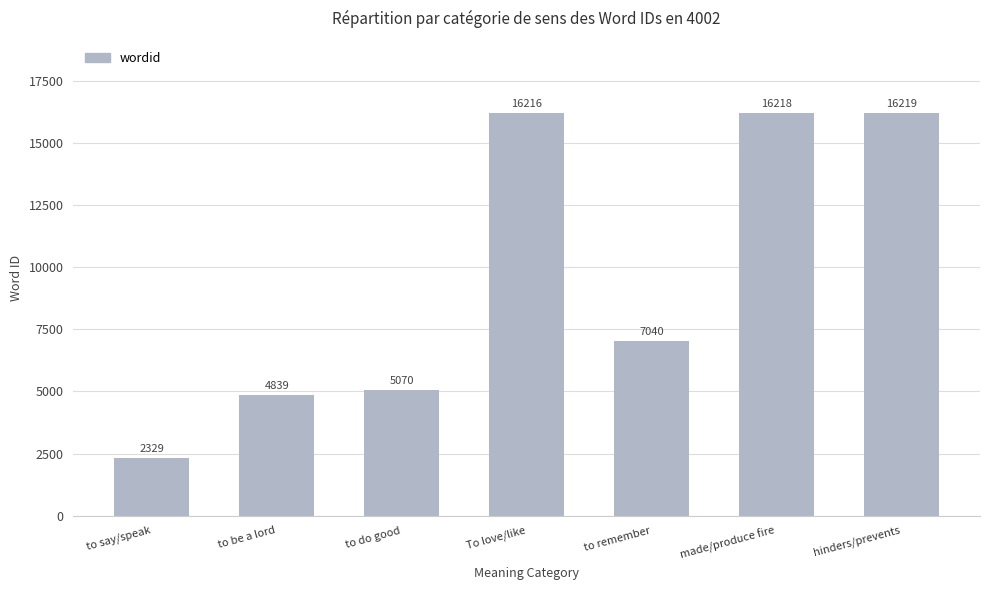

List the labels in order of value, largest first.

hinders/prevents, made/produce fire, To love/like, to remember, to do good, to be a lord, to say/speak